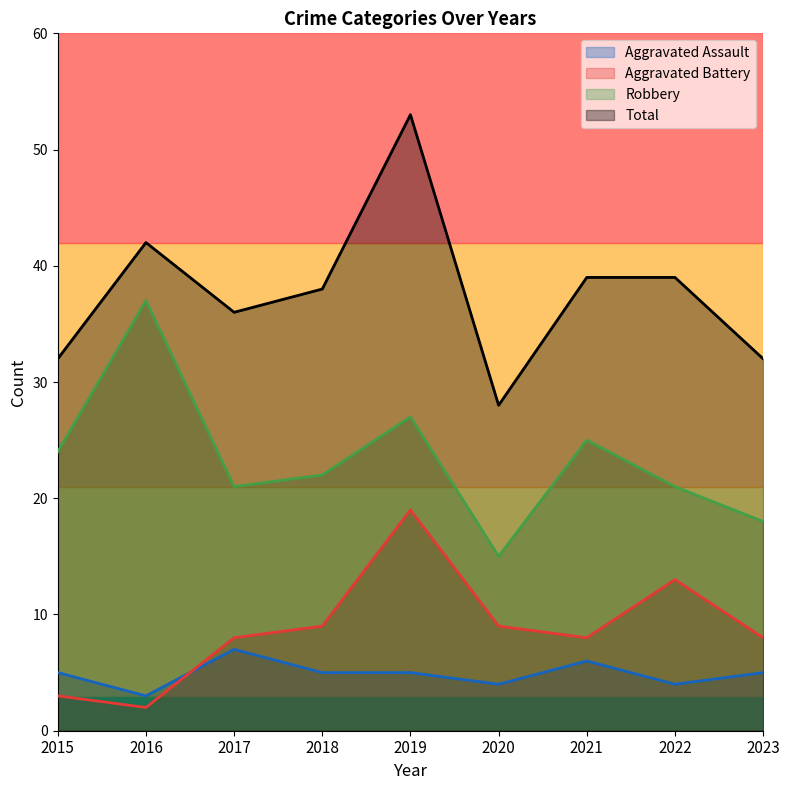

The value of Robbery at 2017 is 21. True or false?

True